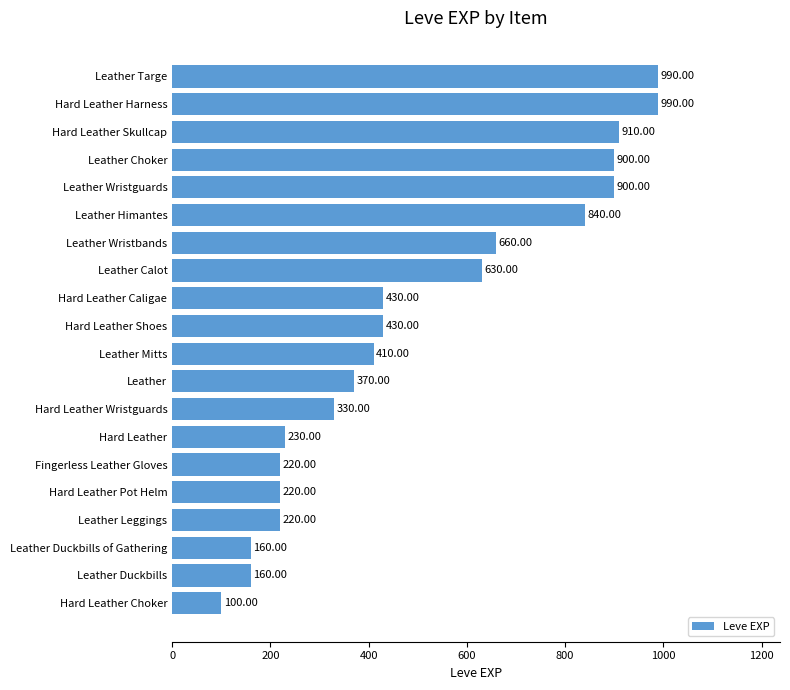

What is the ratio of the value at Hard Leather Pot Helm to the value at Leather Calot?

0.3